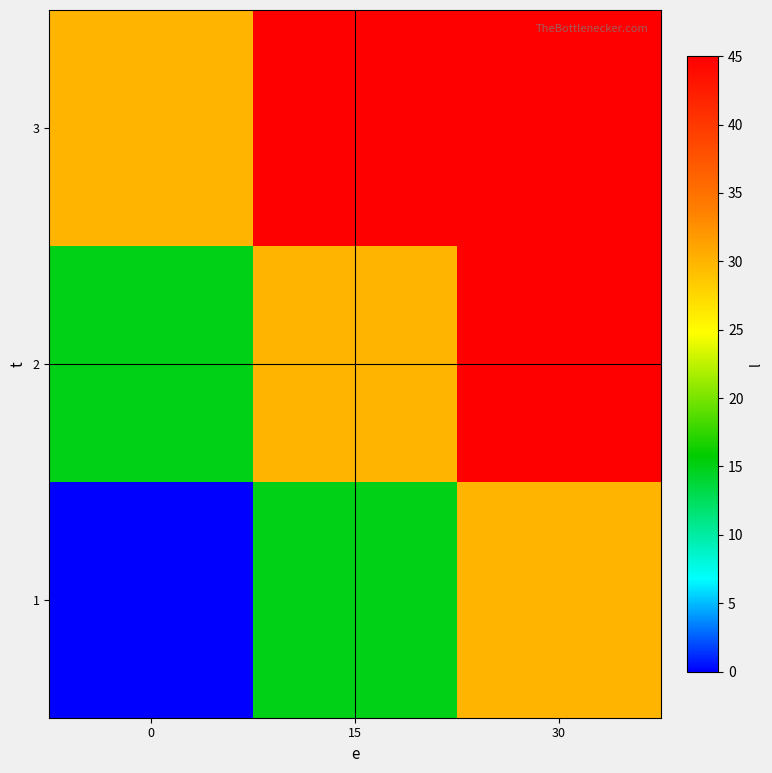

What is the difference between the highest and lowest values at 30?

15